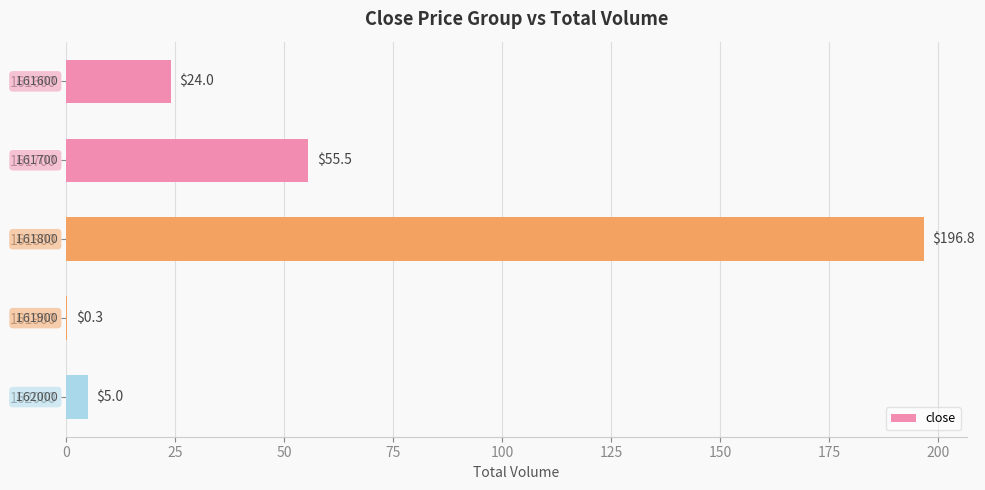

What is the average value?

56.3